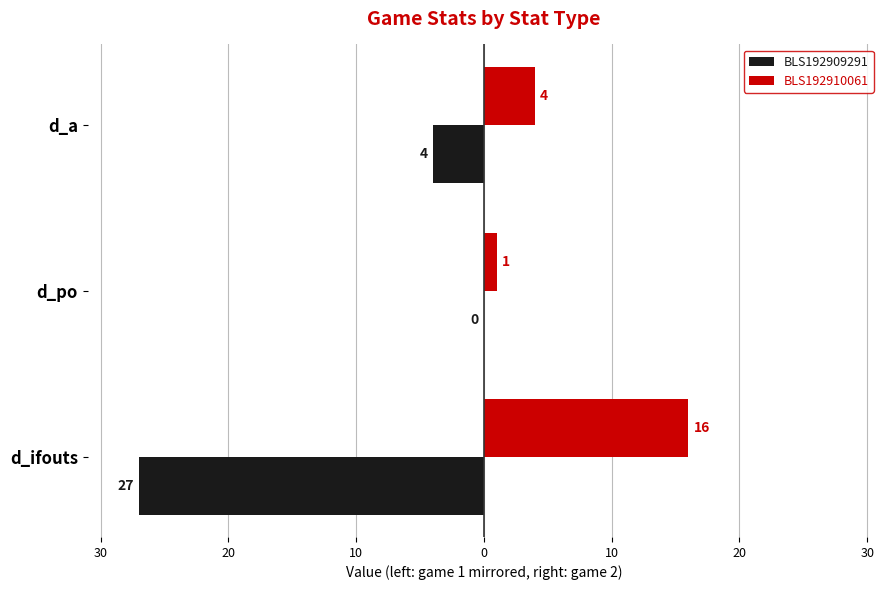

What are all the series names shown in the legend?

BLS192909291, BLS192910061